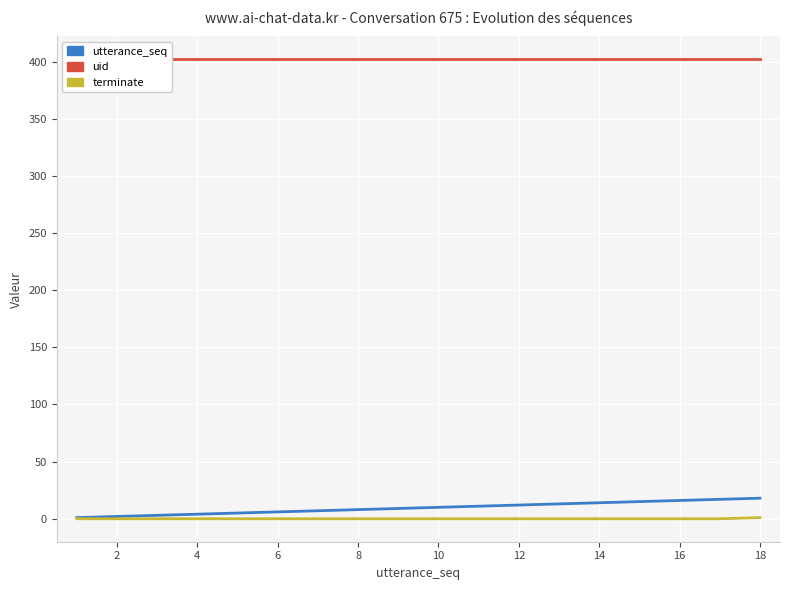

Is it true that uid equals 402 at 12?

True